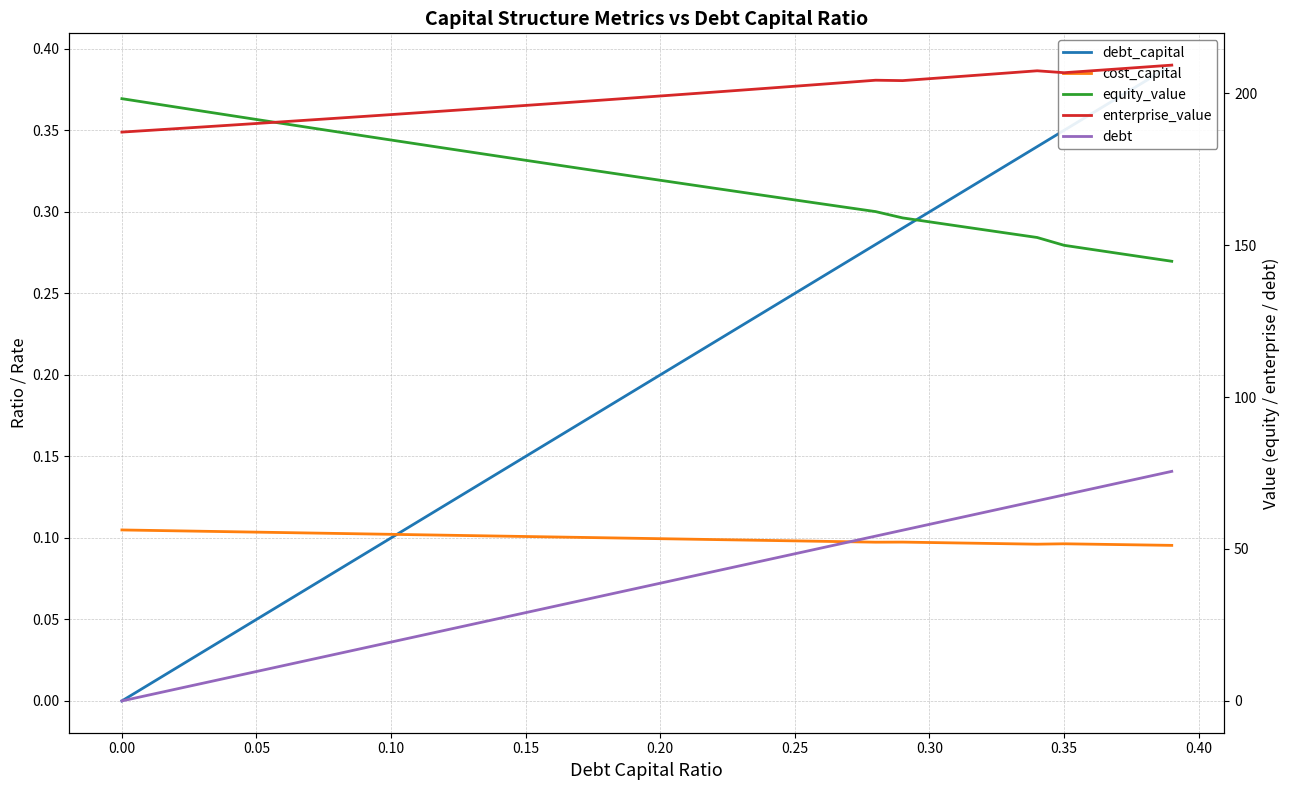

How many lines are shown in the chart?

5